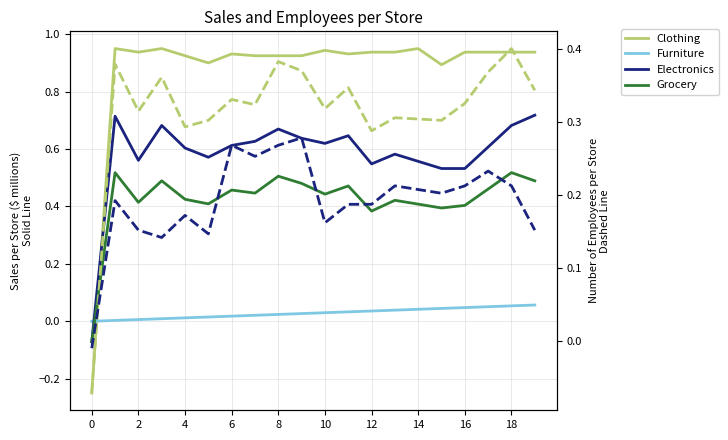

How many lines are shown in the chart?

6